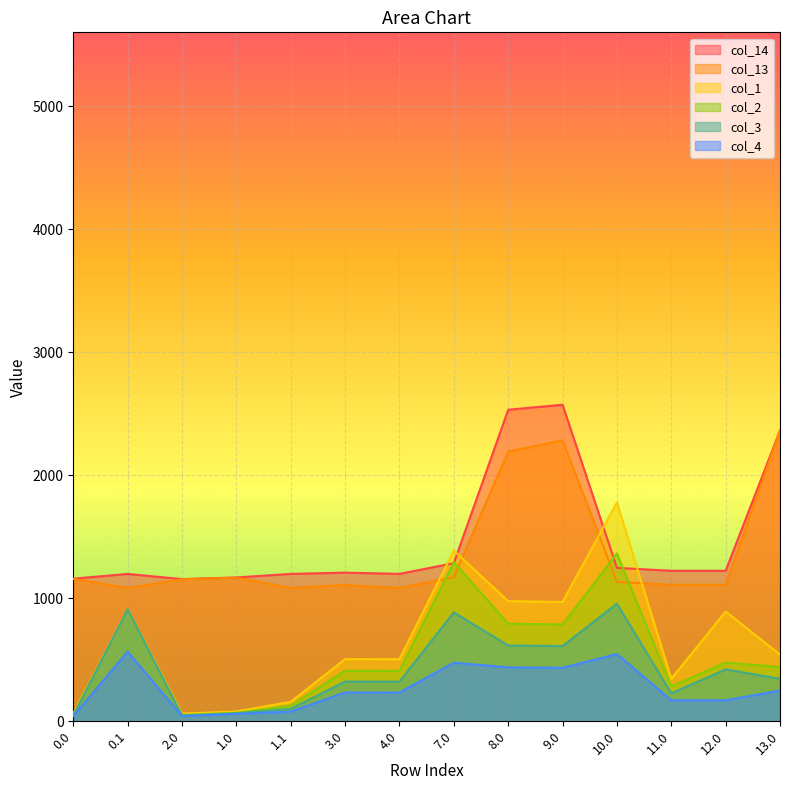

What is the difference between the col_4 values at 11.0 and 7.0?

305.6